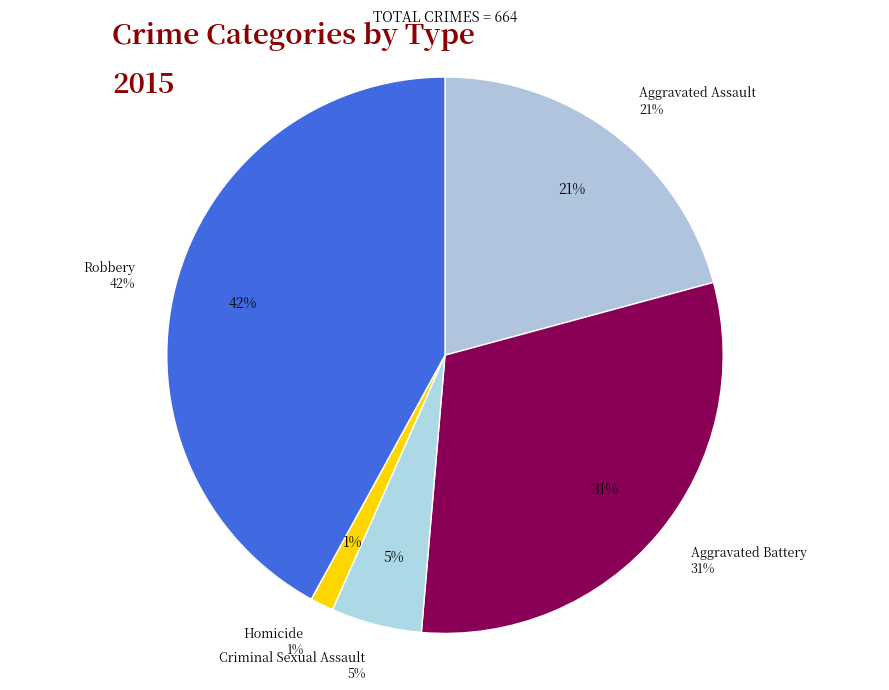

Is there a majority slice in this chart?

No